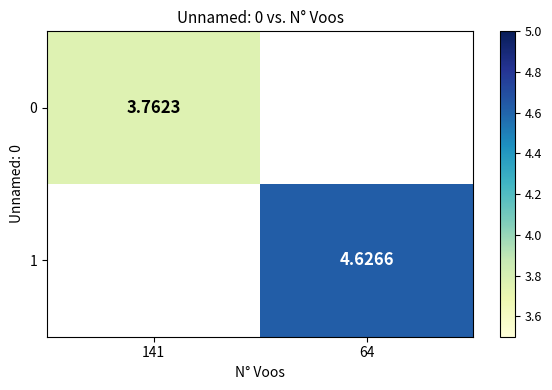

Which label corresponds to the smallest value in the chart?

141